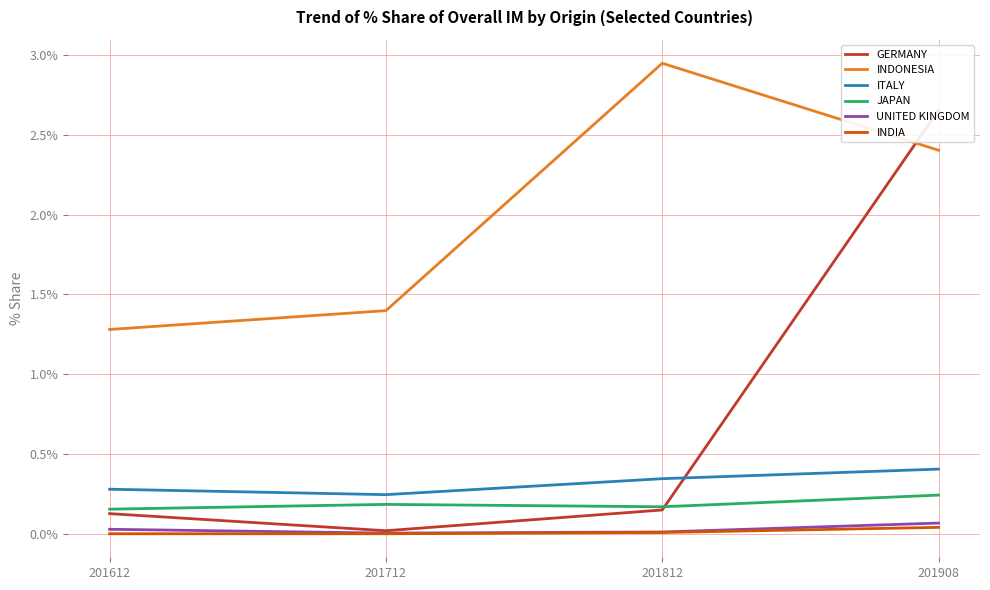

At which category is the sum across all series the highest?

201908